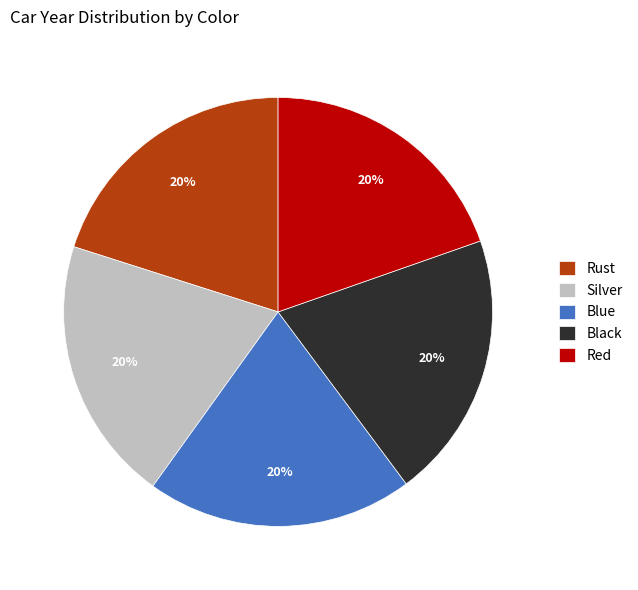

Is Red the majority of the pie?

No